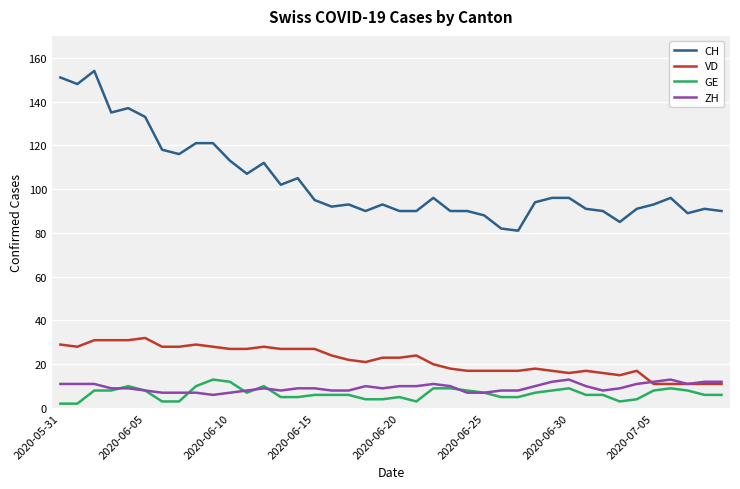

What is the difference between the maximum and minimum values in the CH series?

73